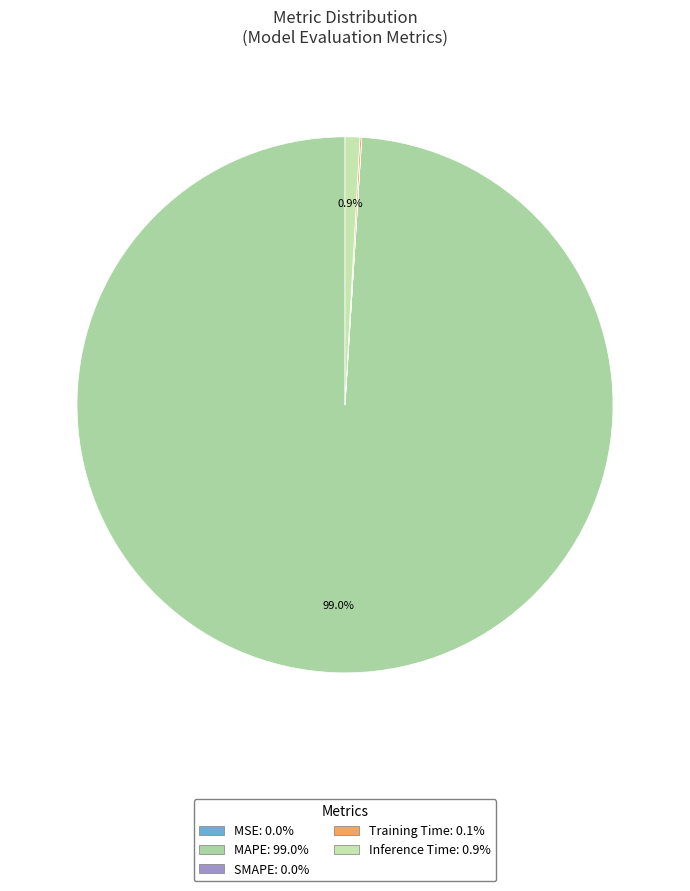

Which slice is the smallest?

SMAPE